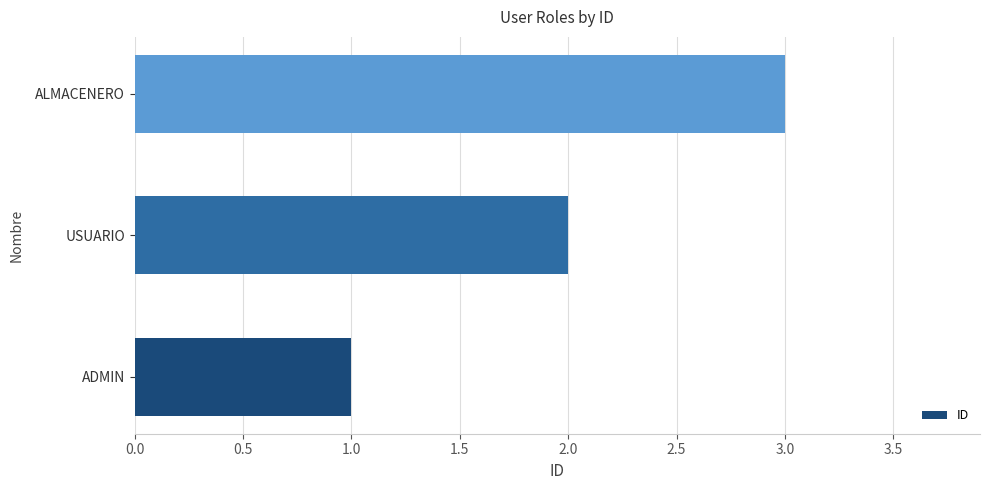

What is the average value?

2